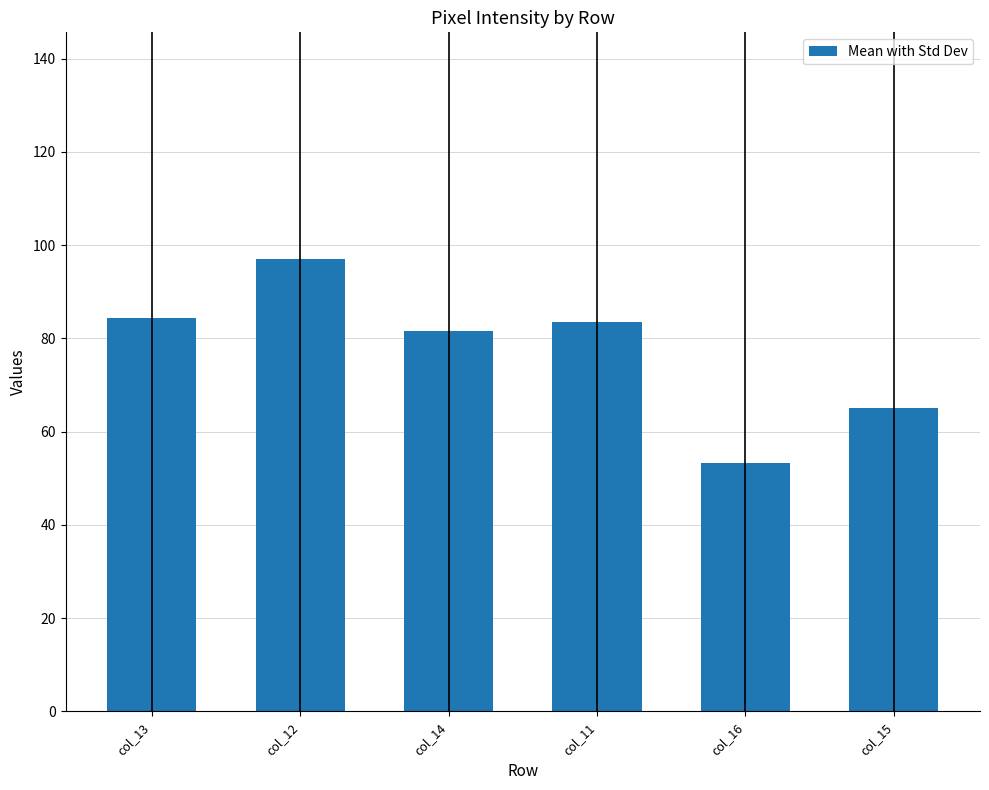

What is the label of the 5th bar from the right?

col_12